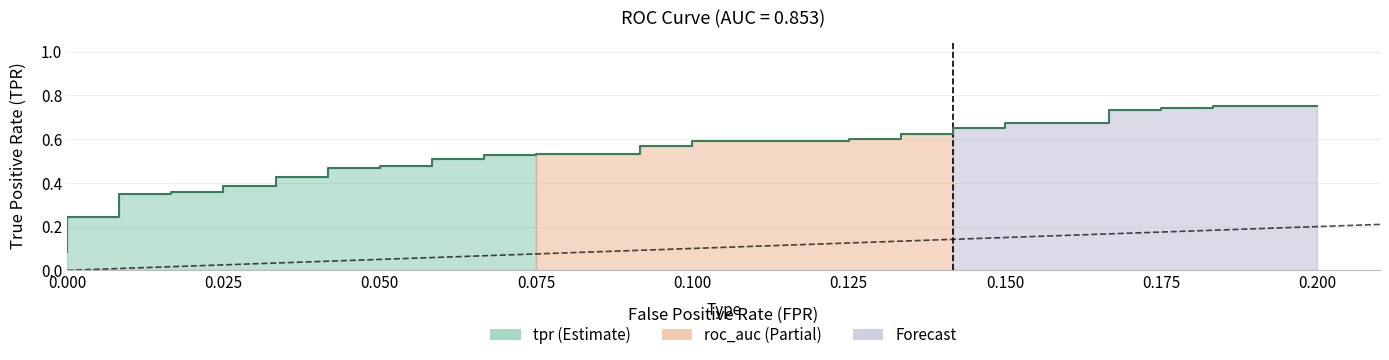

Reading right to left, list all the values displayed in this chart.

0.8	0.8	0.7	0.7	0.7	0.7	0.7	0.7	0.7	0.7	0.6	0.6	0.6	0.6	0.6	0.6	0.6	0.6	0.5	0.5	0.5	0.5	0.5	0.5	0.5	0.5	0.5	0.5	0.4	0.4	0.4	0.4	0.4	0.4	0.3	0.3	0.2	0.2	0.1	0.1